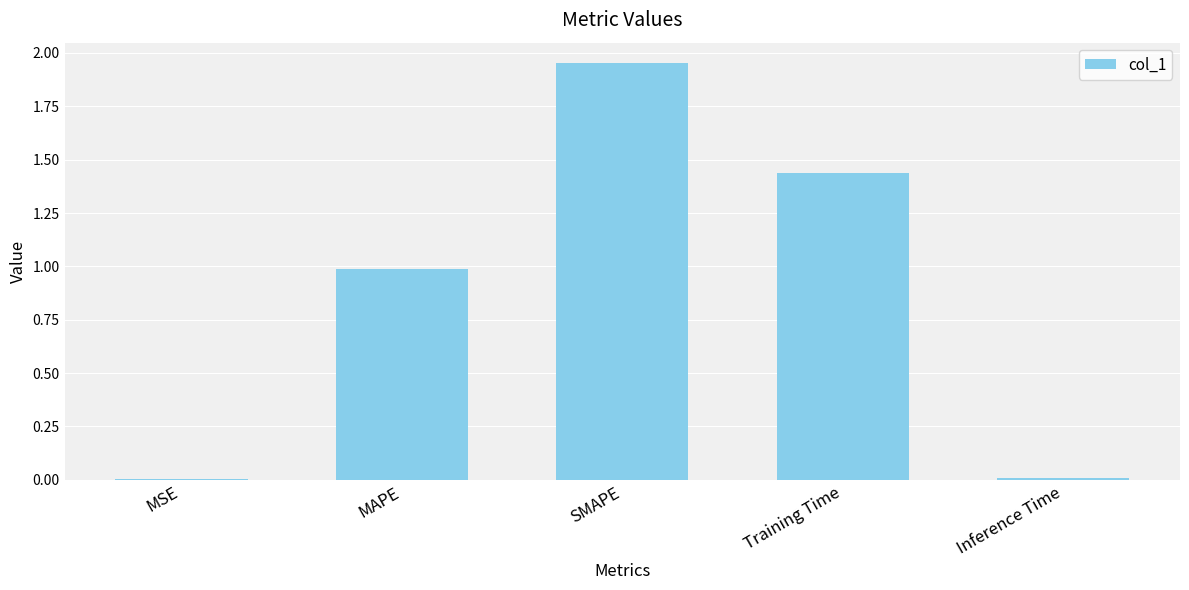

True or false: the data shows 0.0 at MSE.

True